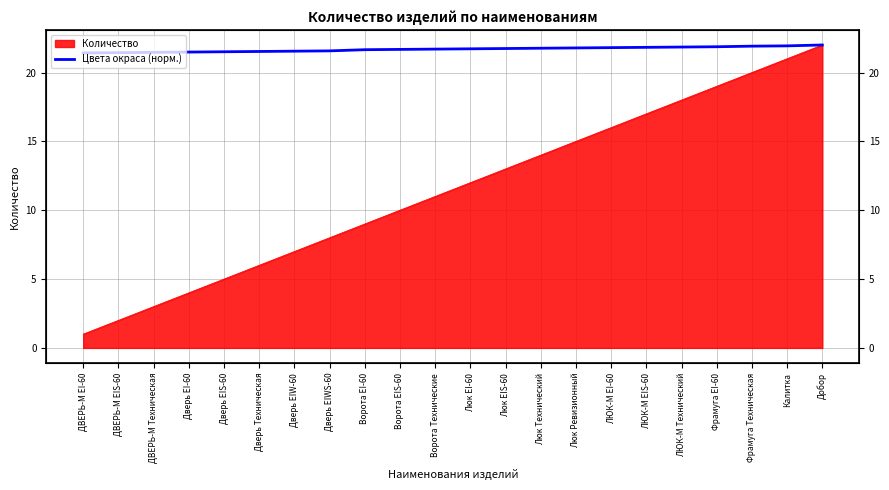

At which category does the chart reach its minimum across all series?

ДВЕРЬ-М EI-60